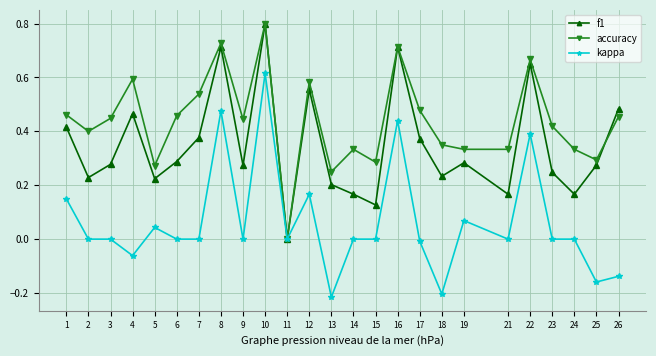

How many interior local valleys does the f1 series have?

8